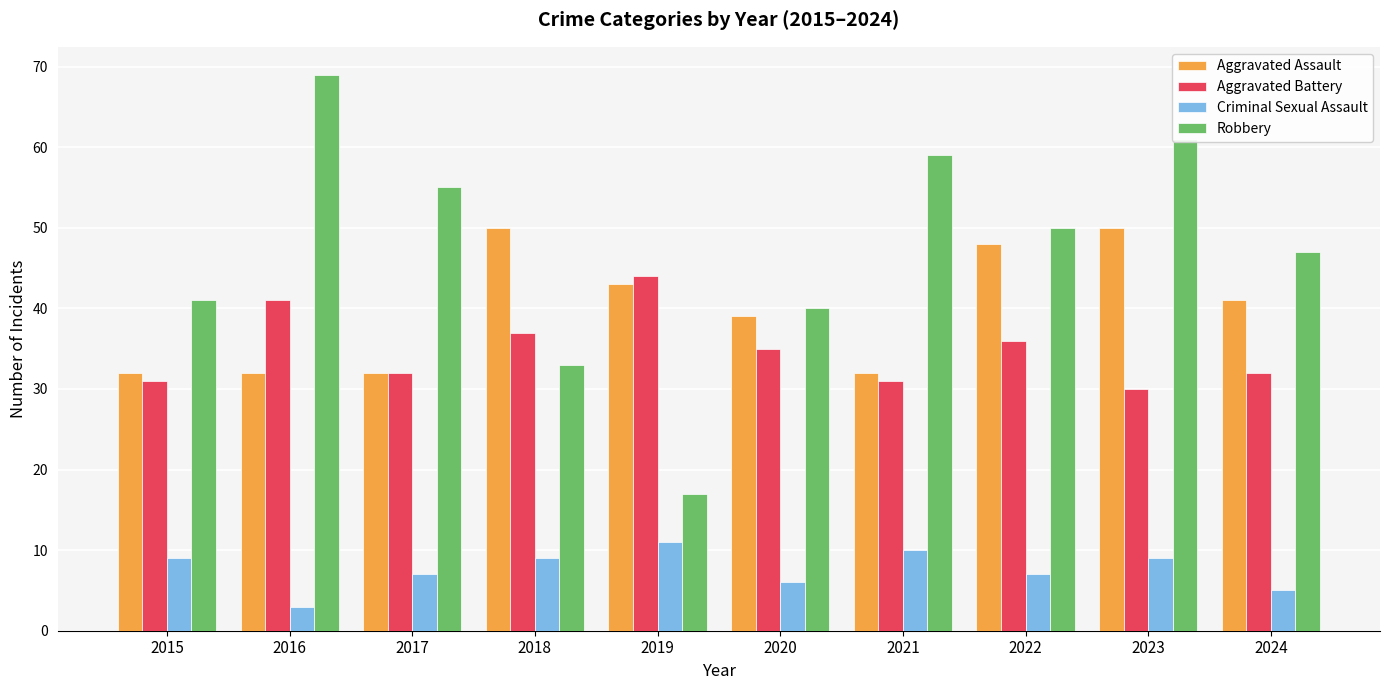

How many series are shown in this chart?

4